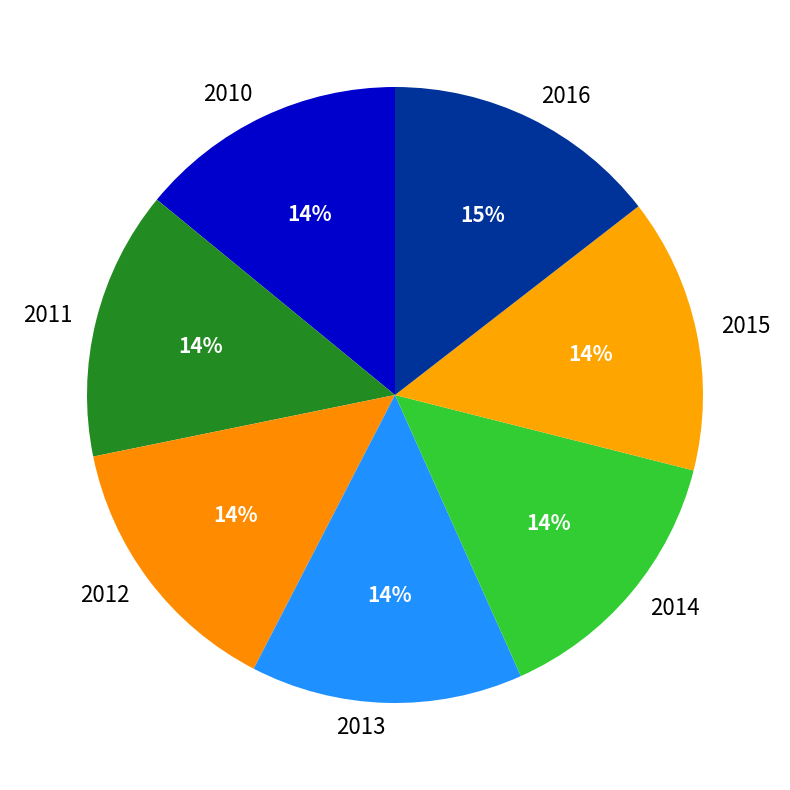

Is 2014 the majority of the pie?

No